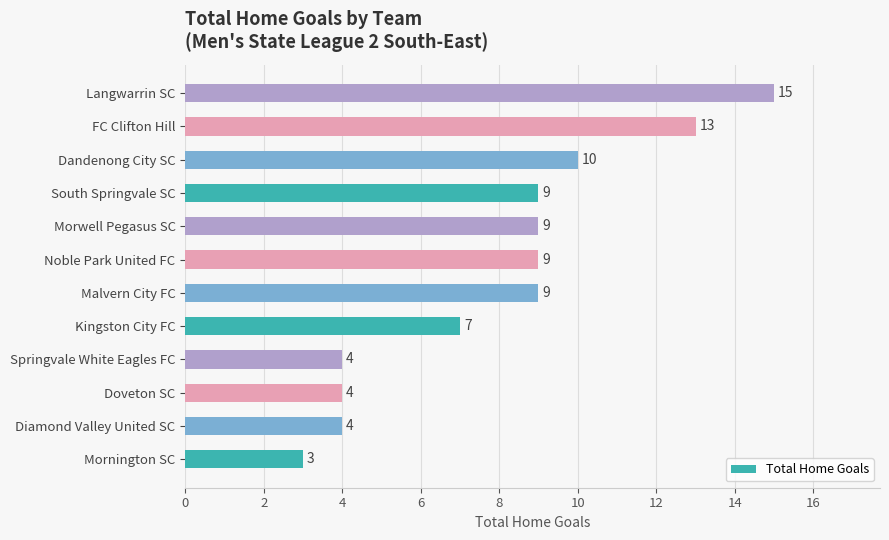

What is the approximate value at FC Clifton Hill, to the nearest 10?

10